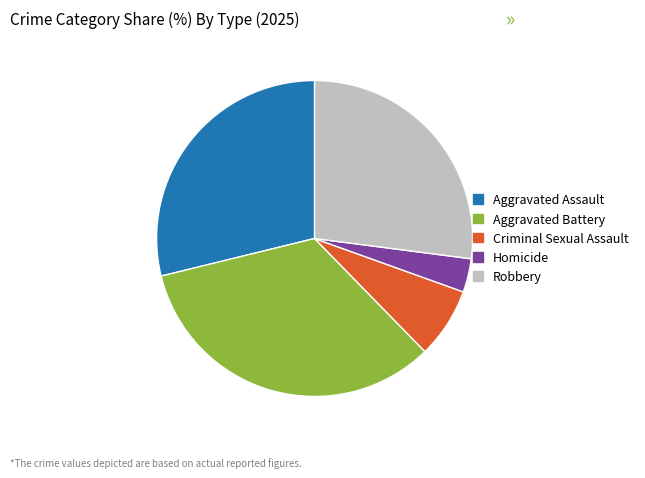

Do Robbery and Aggravated Assault together represent more than half of the pie?

Yes